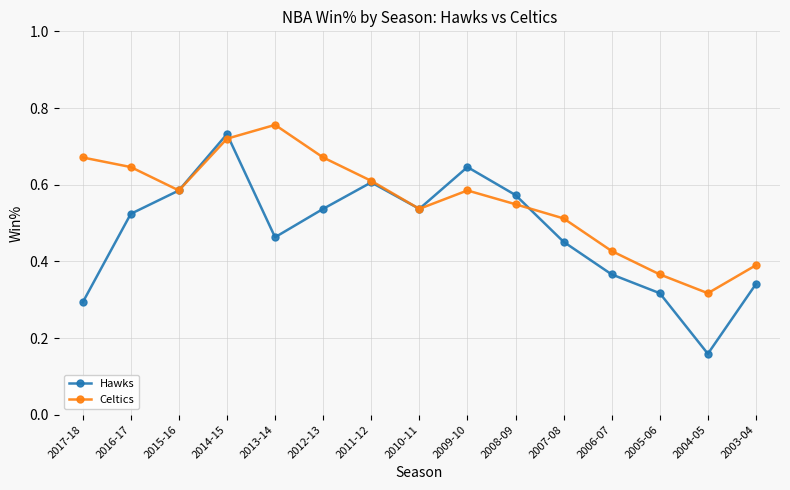

At which label is Hawks closest to 0?

2004-05